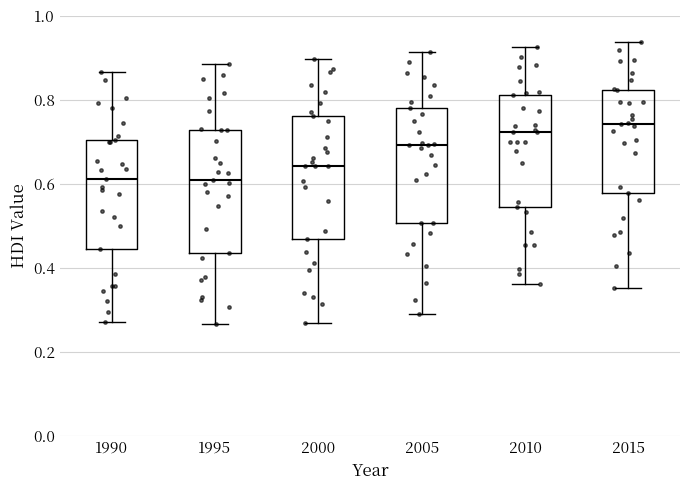

Where does the upper whisker of the box at x = 2005 end on the y-axis? The values are not printed on the chart, so give them approximately, as read against the axis.

0.92